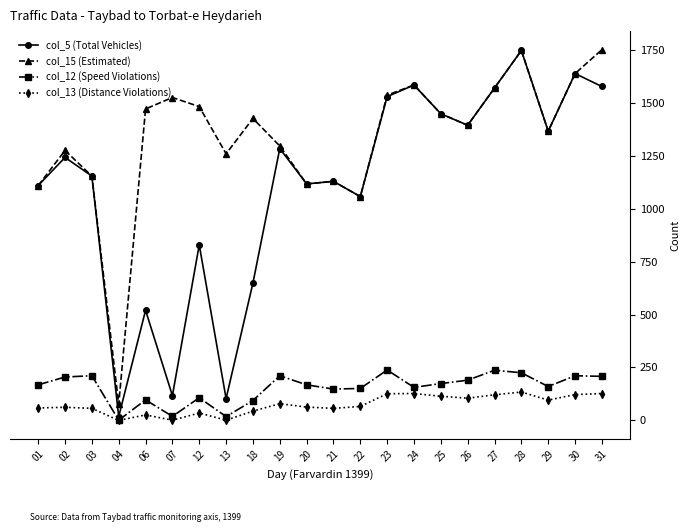

True or false: col_13 (Distance Violations) and col_5 (Total Vehicles) intersect in this chart.

False